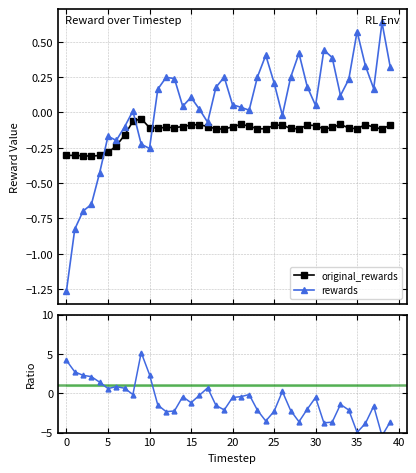

What is the difference between the highest and lowest values at 24?

3.9